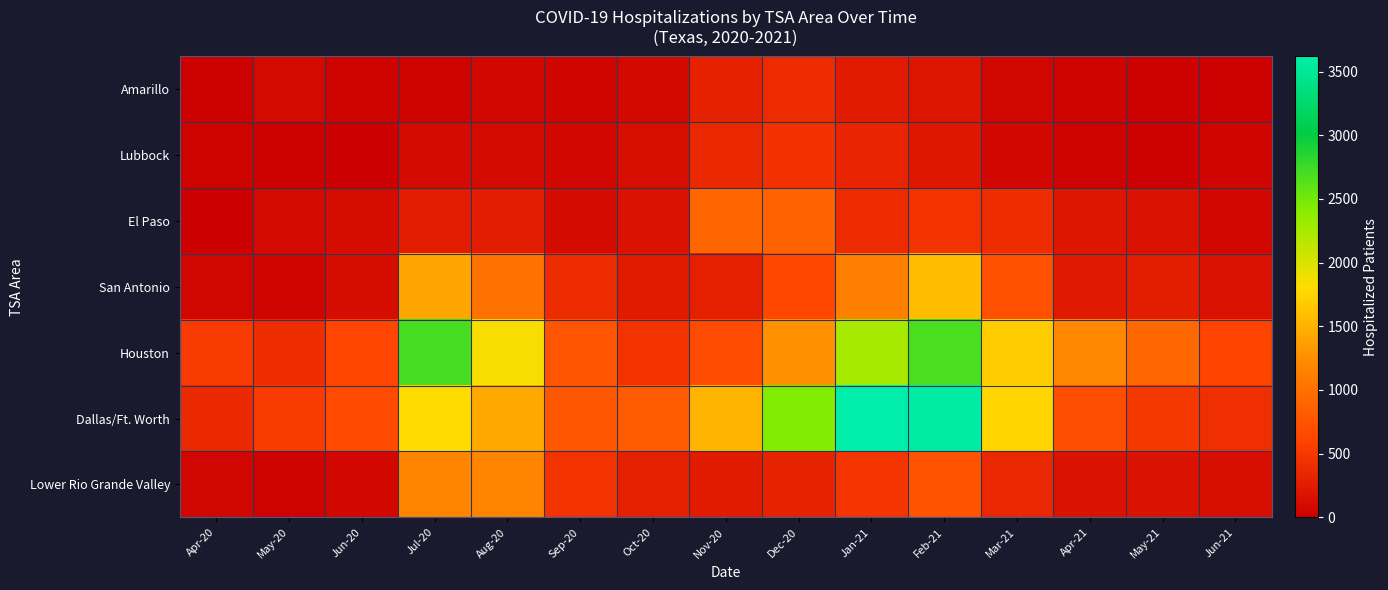

Reading left to right, extract all data points from this chart.

Amarillo: Apr-20=17	May-20=98	Jun-20=29	Jul-20=38	Aug-20=75	Sep-20=54	Oct-20=89	Nov-20=301	Dec-20=390	Jan-21=252	Feb-21=195	Mar-21=62	Apr-21=43	May-21=25	Jun-21=21
Lubbock: Apr-20=34	May-20=23	Jun-20=10	Jul-20=109	Aug-20=113	Sep-20=76	Oct-20=129	Nov-20=363	Dec-20=449	Jan-21=337	Feb-21=223	Mar-21=75	Apr-21=34	May-21=27	Jun-21=50
El Paso: Apr-20=14	May-20=98	Jun-20=119	Jul-20=259	Aug-20=255	Sep-20=106	Oct-20=178	Nov-20=915	Dec-20=876	Jan-21=393	Feb-21=458	Mar-21=400	Apr-21=200	May-21=169	Jun-21=77
San Antonio: Apr-20=57	May-20=53	Jun-20=119	Jul-20=1414	Aug-20=1010	Sep-20=395	Oct-20=251	Nov-20=294	Dec-20=638	Jan-21=1133	Feb-21=1590	Mar-21=716	Apr-21=236	May-21=262	Jun-21=161
Houston: Apr-20=516	May-20=402	Jun-20=622	Jul-20=2700	Aug-20=1839	Sep-20=755	Oct-20=461	Nov-20=667	Dec-20=1276	Jan-21=2251	Feb-21=2693	Mar-21=1694	Apr-21=1209	May-21=924	Jun-21=611
Dallas/Ft. Worth: Apr-20=369	May-20=530	Jun-20=660	Jul-20=1809	Aug-20=1443	Sep-20=778	Oct-20=817	Nov-20=1530	Dec-20=2435	Jan-21=3619	Feb-21=3580	Mar-21=1748	Apr-21=698	May-21=493	Jun-21=426
Lower Rio Grande Valley: Apr-20=57	May-20=35	Jun-20=65	Jul-20=1179	Aug-20=1185	Sep-20=458	Oct-20=291	Nov-20=242	Dec-20=319	Jan-21=475	Feb-21=744	Mar-21=354	Apr-21=176	May-21=183	Jun-21=130